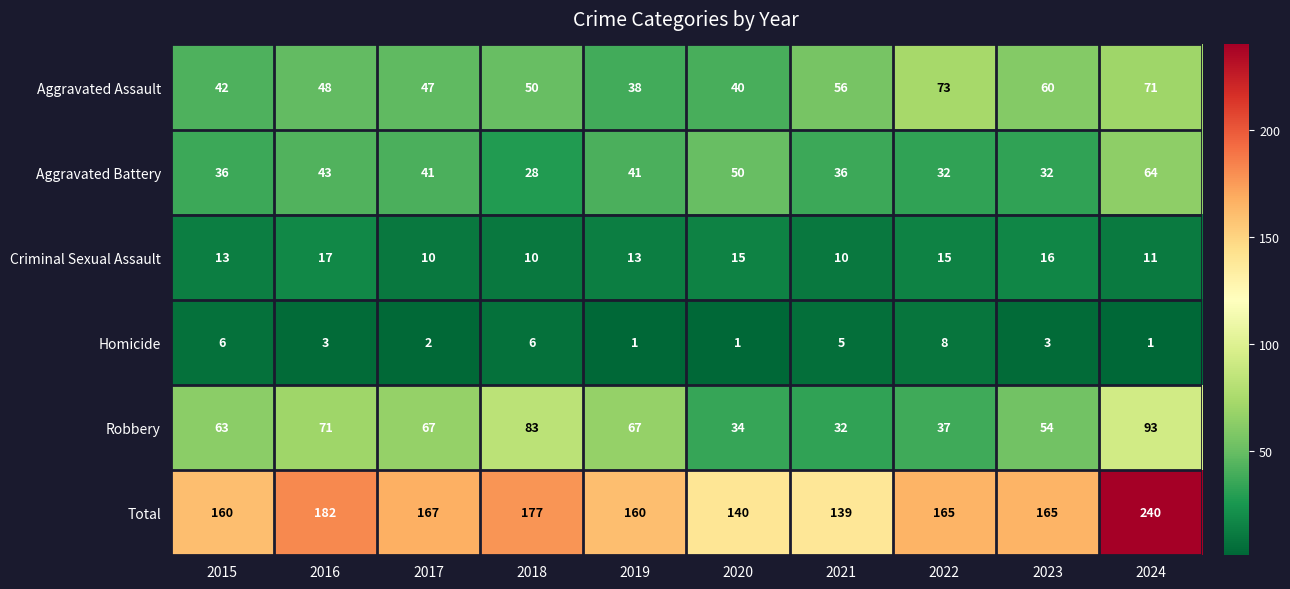

At which label does Total reach its peak?

2024